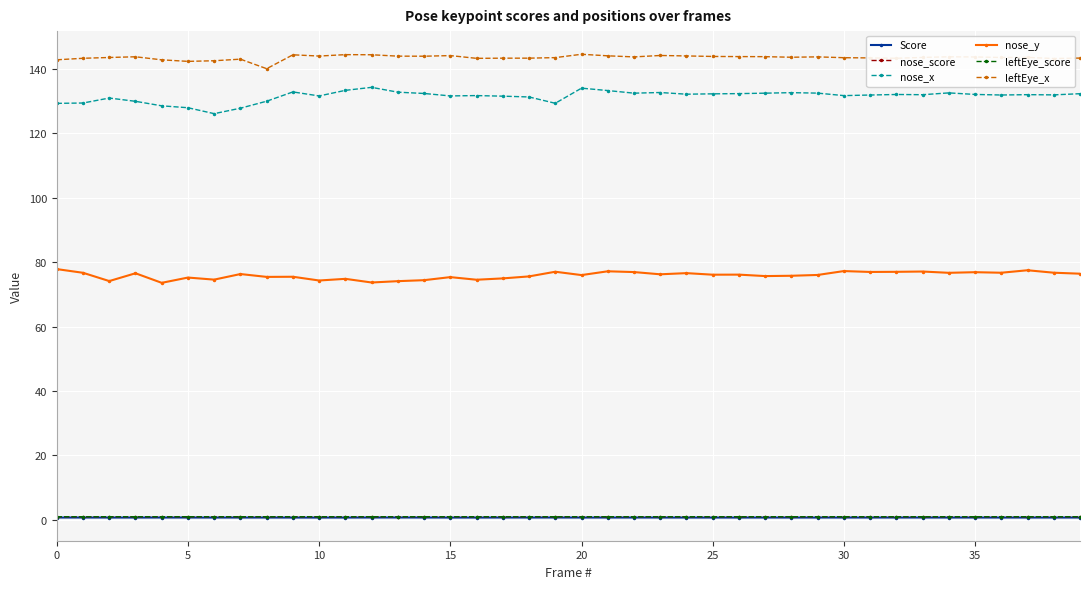

At how many categories does at least one series exceed 85?

40